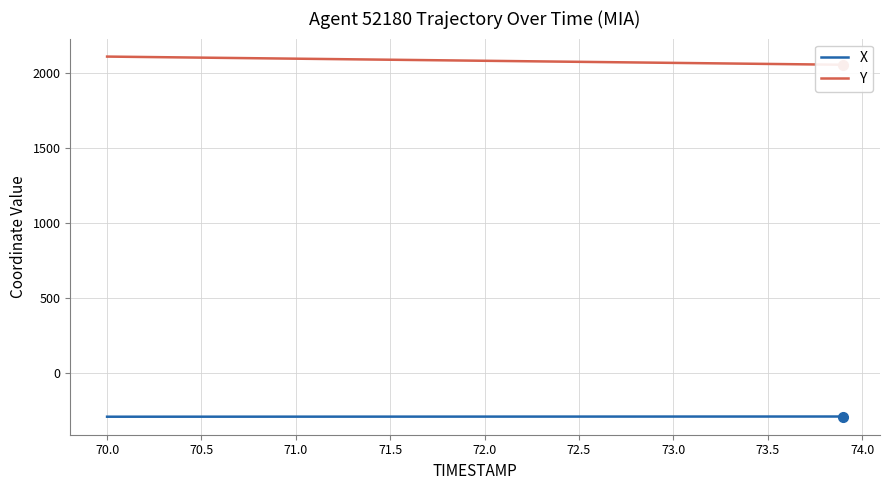

What is the greatest value displayed?

2110.9